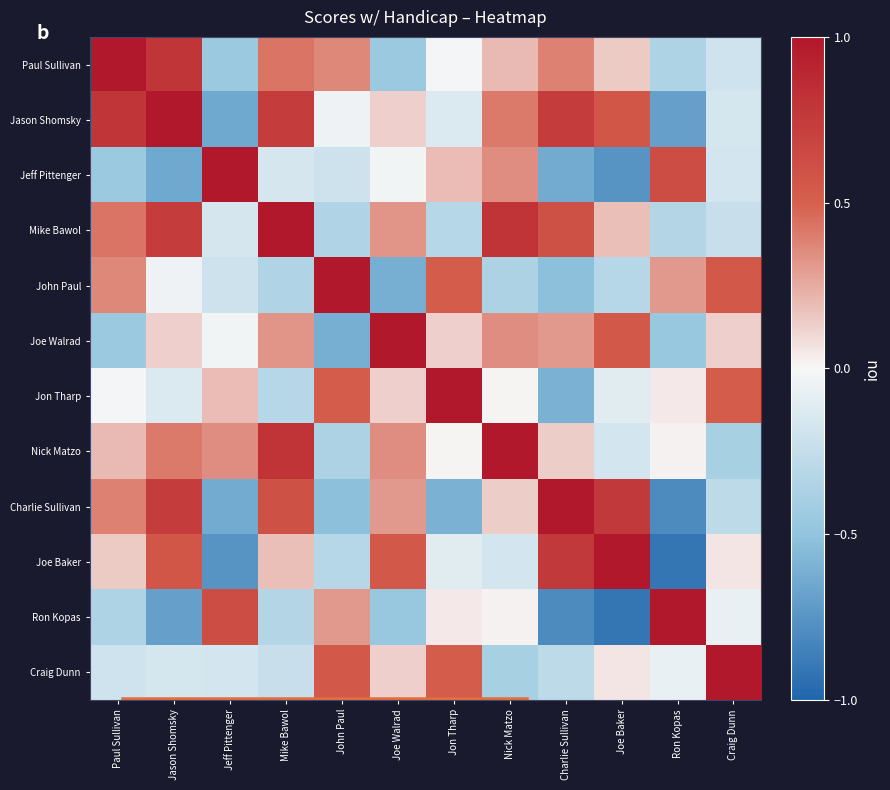

At Mike Bawol, list the series in order from smallest to largest.

John Paul, Ron Kopas, Jon Tharp, Craig Dunn, Jeff Pittenger, Joe Baker, Joe Walrad, Paul Sullivan, Charlie Sullivan, Jason Shomsky, Nick Matzo, Mike Bawol